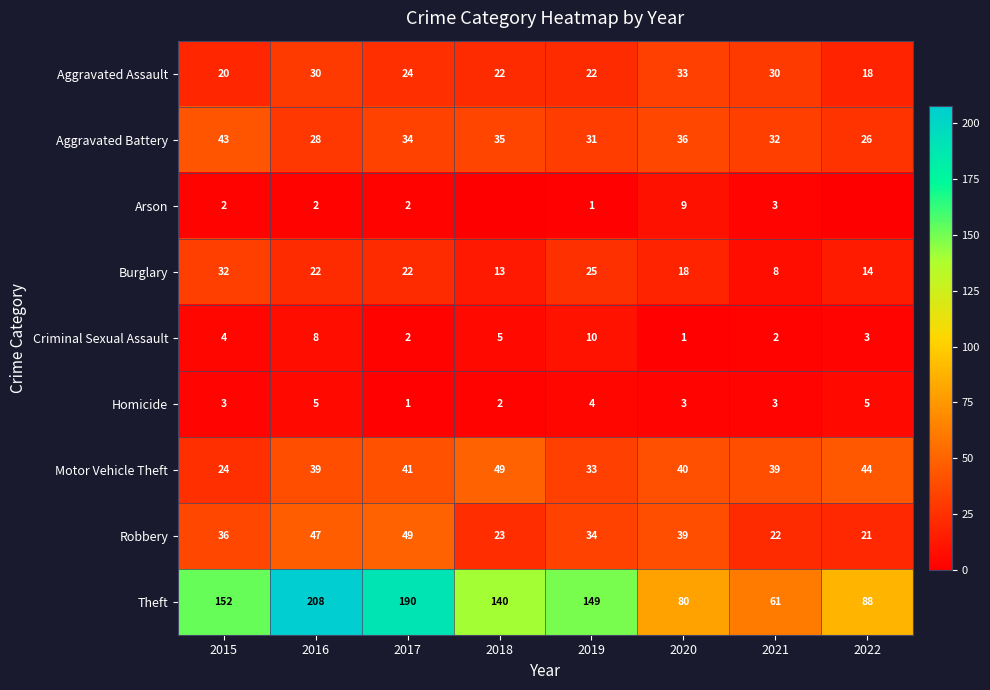

Rank the series by their maximum value, from lowest to highest.

Homicide, Arson, Criminal Sexual Assault, Burglary, Aggravated Assault, Aggravated Battery, Motor Vehicle Theft, Robbery, Theft